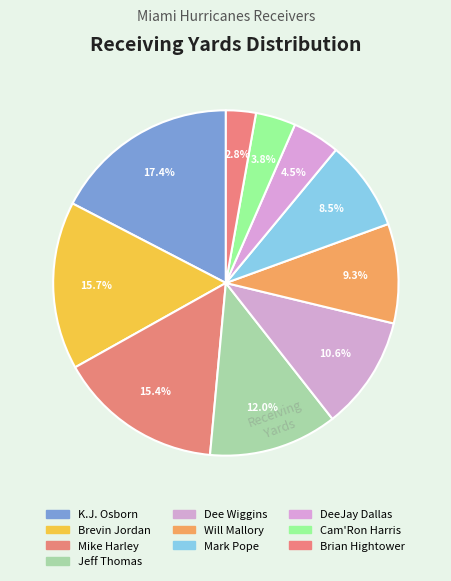

How many slices are in this pie chart?

10